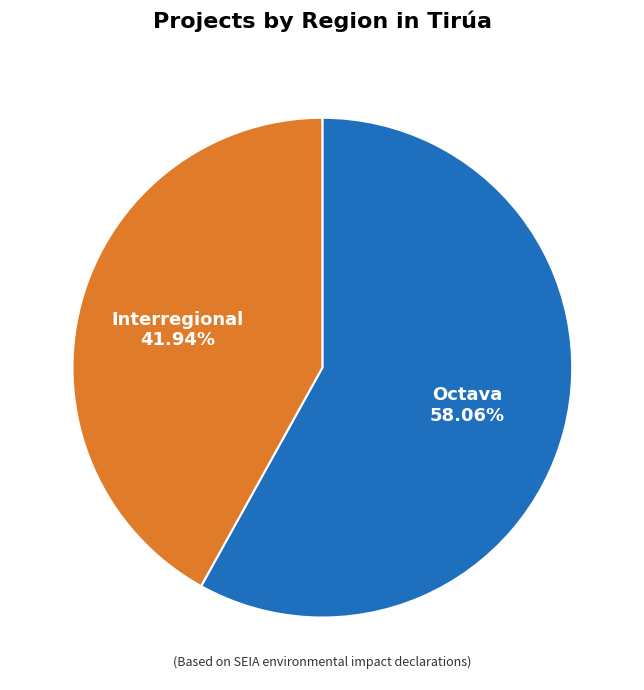

Is there a majority slice in this chart?

Yes